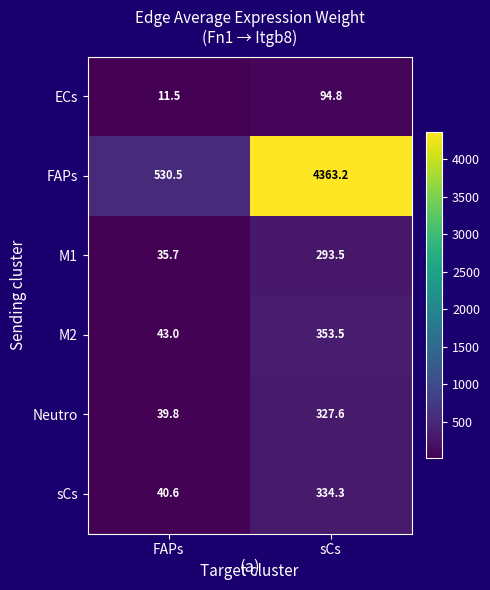

Which series has the largest total across all categories?

FAPs